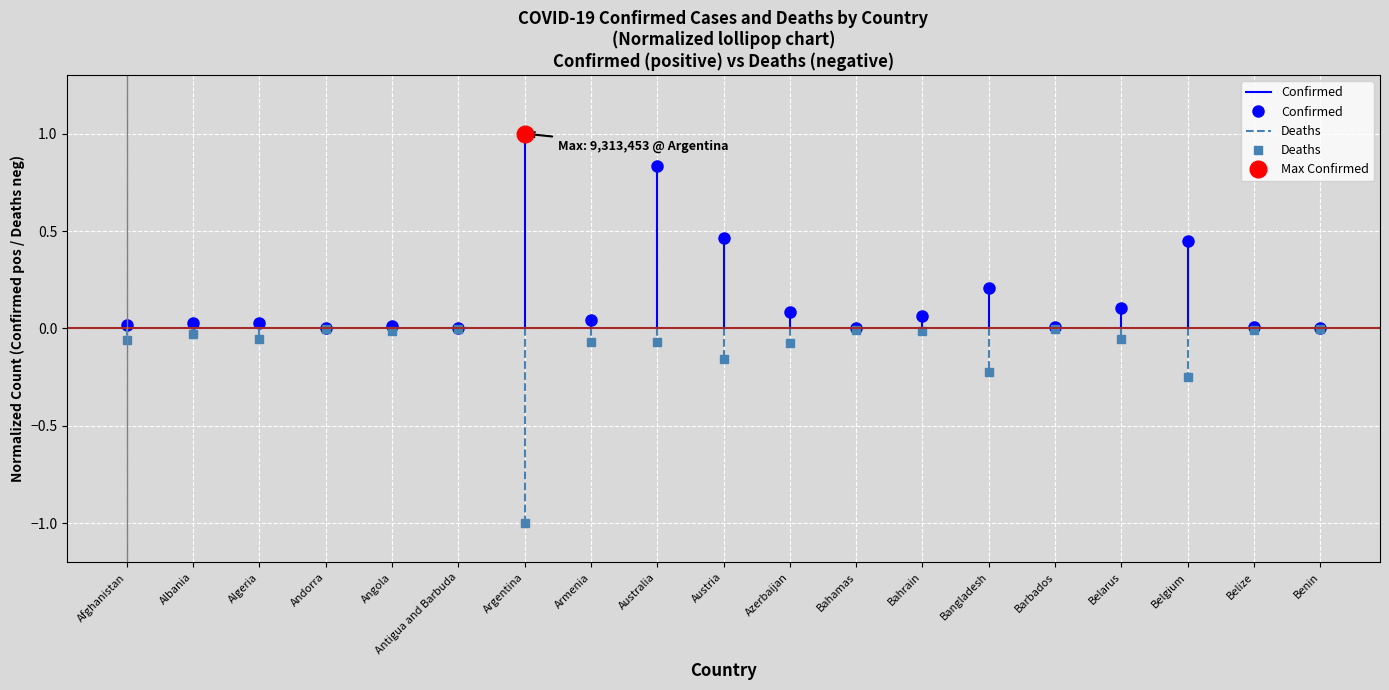

Is this an area chart (filled region under the line)?

No